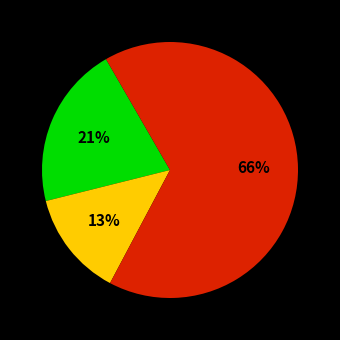

To the nearest percent, what is the difference between the largest and smallest slice percentages?

53%